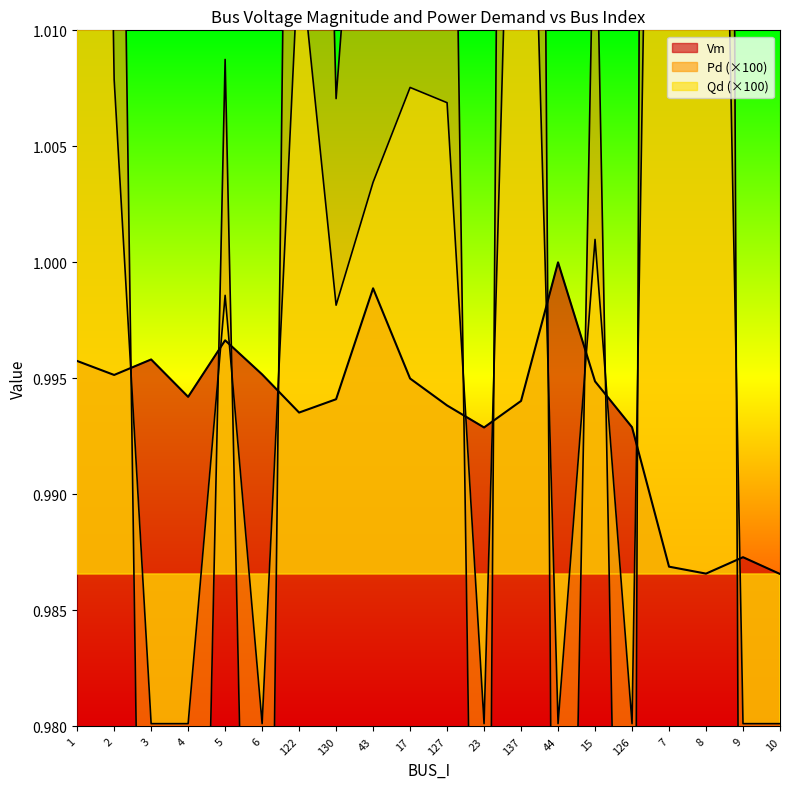

What is the approximate value of Pd at 15?

1.0